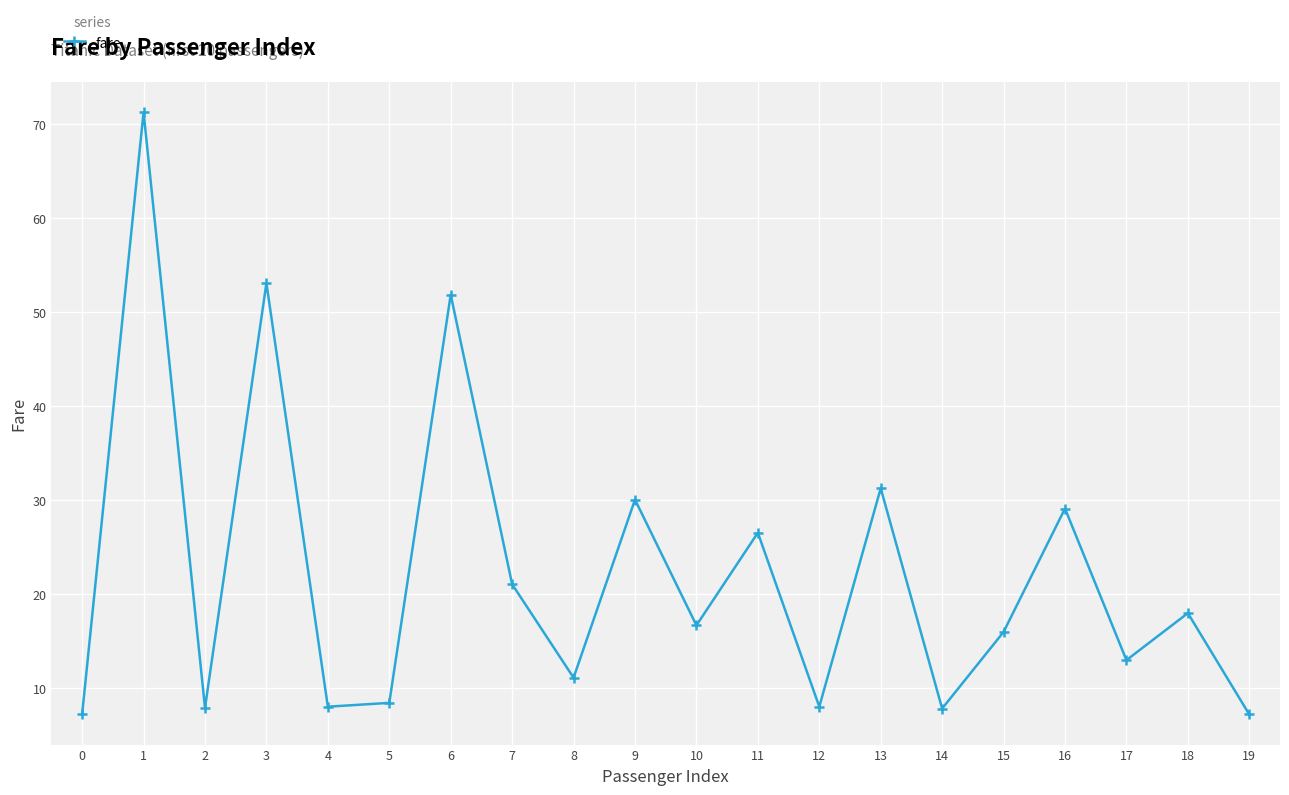

The value at 13 is 40.9. True or false?

False